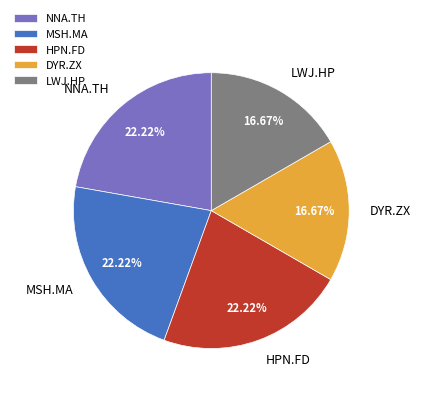

Between MSH.MA and DYR.ZX, which is larger?

MSH.MA